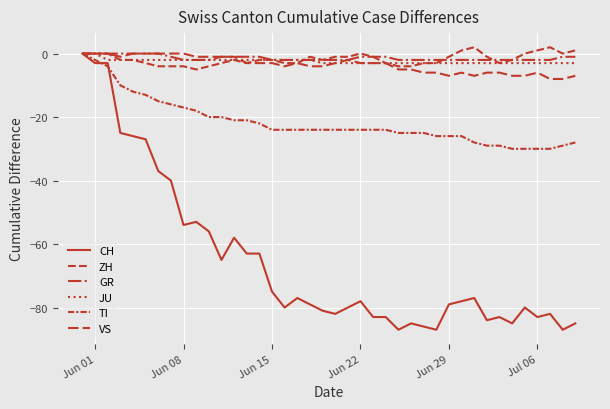

How many lines are shown in the chart?

6